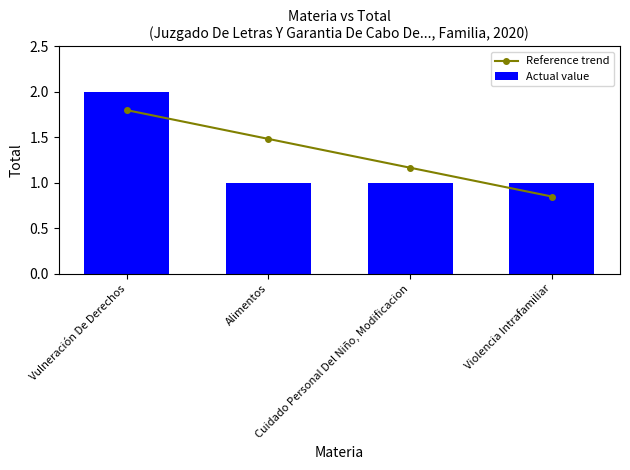

What is the label of the 3rd bar from the left?

Cuidado Personal Del Niño, Modificacion